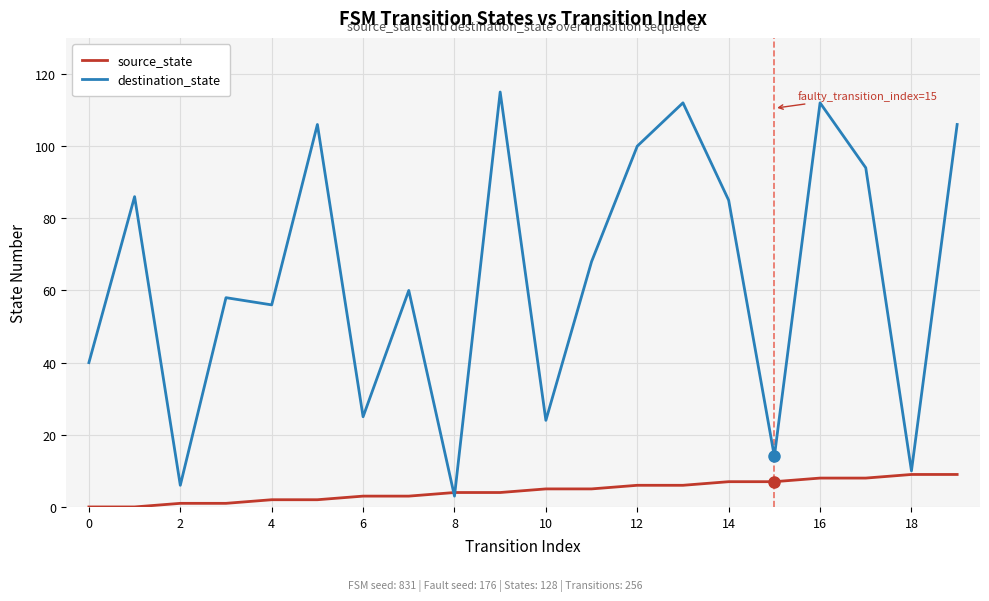

Rank the series by their average value, from lowest to highest.

source_state, destination_state